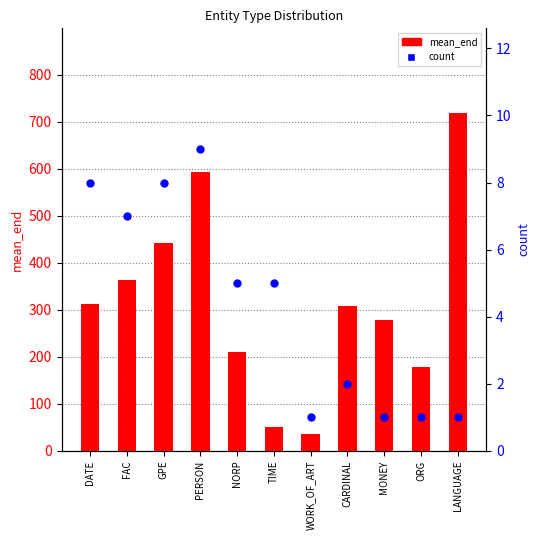

Which series has the largest Y range (max minus min)?

mean_end